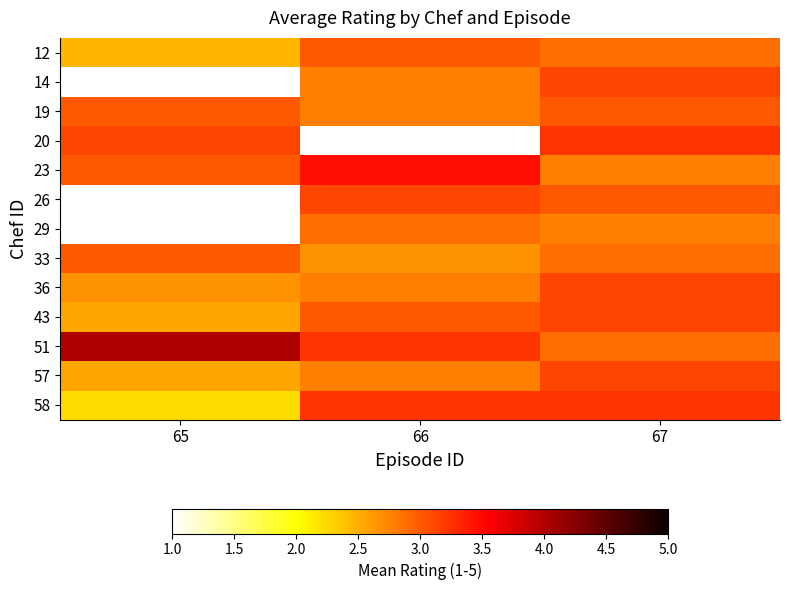

What is the difference between the highest and lowest values at 67?

0.4